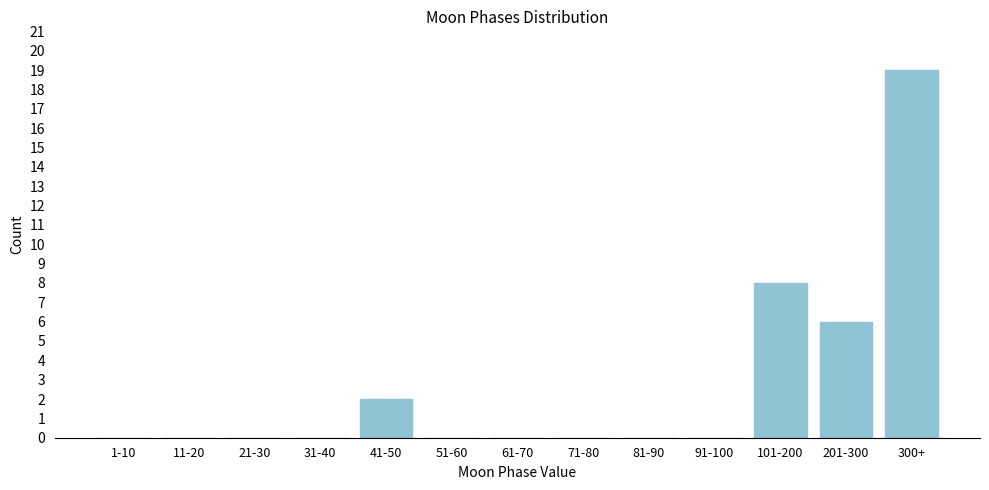

Reading left to right, extract all data points from this chart.

1-10=0	11-20=0	21-30=0	31-40=0	41-50=2	51-60=0	61-70=0	71-80=0	81-90=0	91-100=0	101-200=8	201-300=6	300+=19